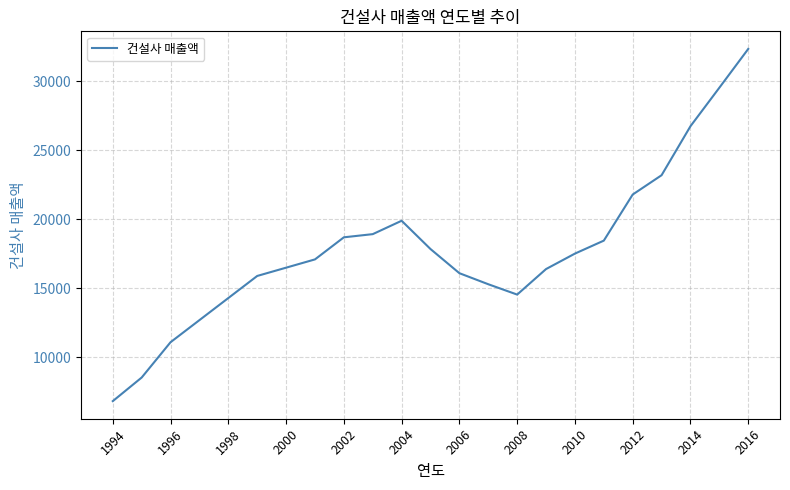

What is the smallest value displayed?

6830